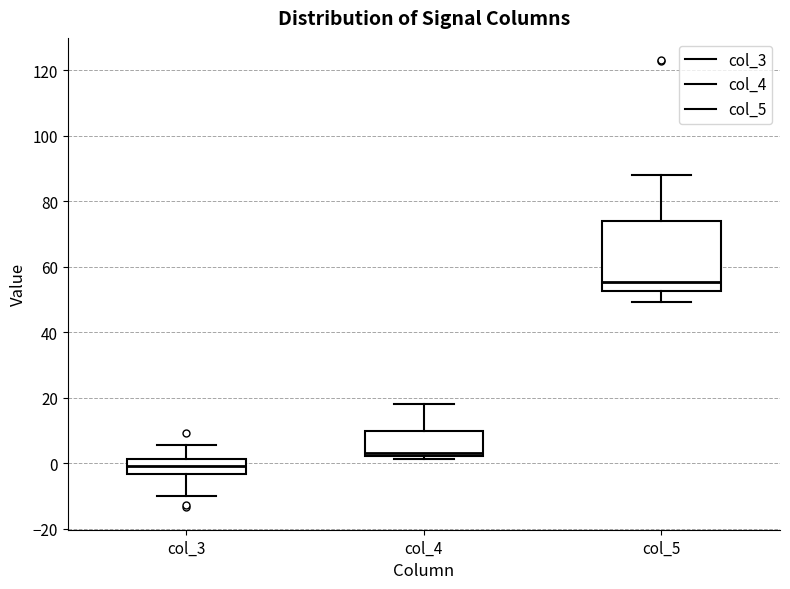

Which box's median line is the lowest?

col_3